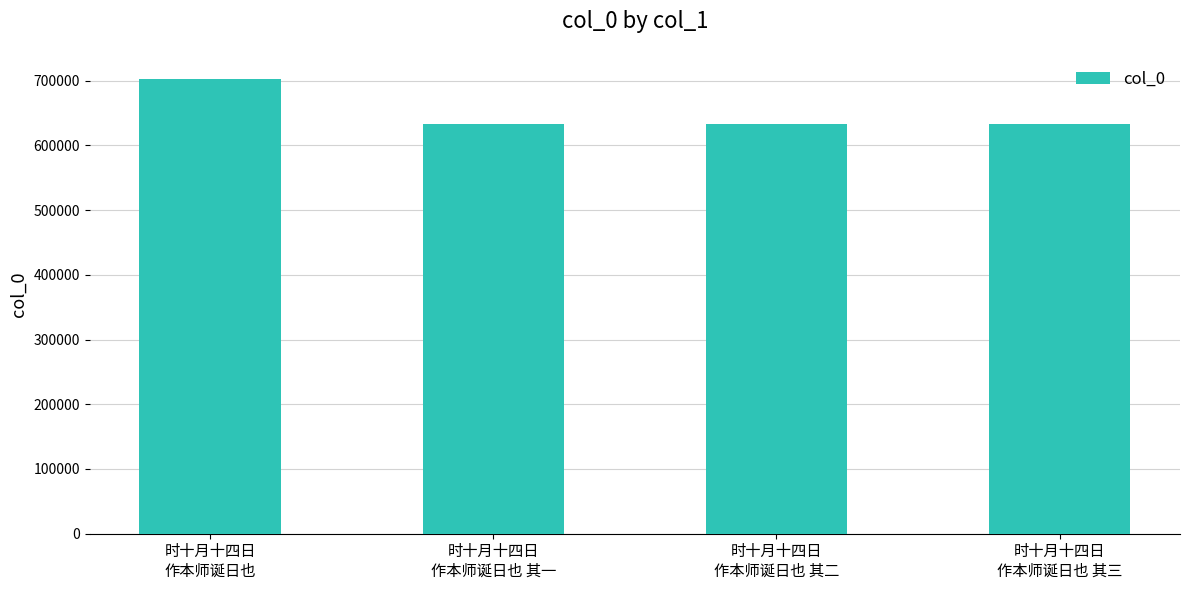

What is the minimum value shown in the chart?

633532